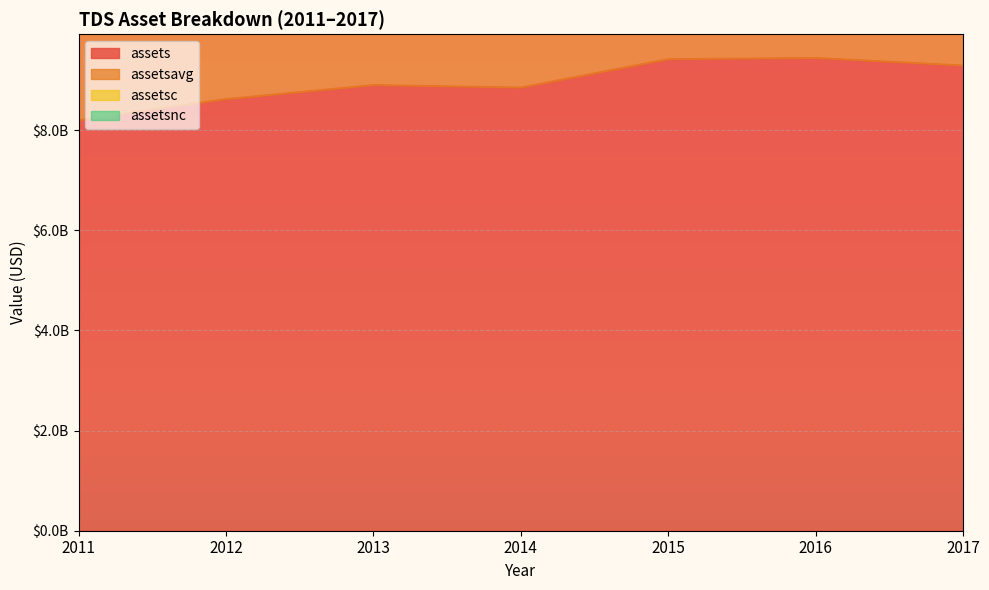

True or false: assets and assetsavg cross at least once.

False